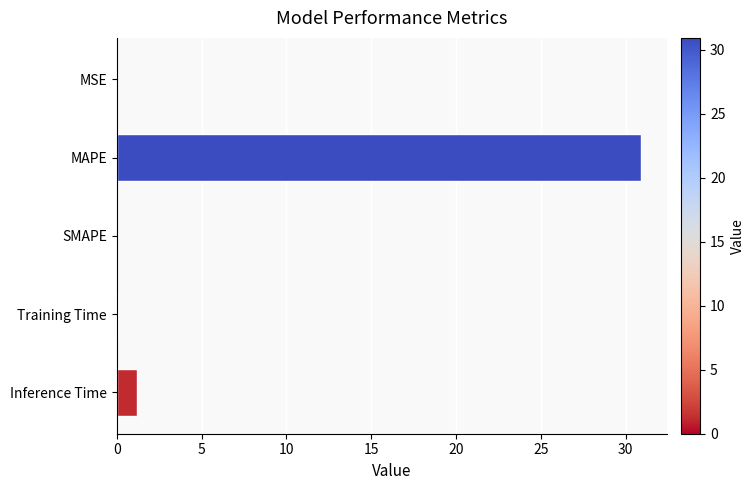

What is the sum of the values at SMAPE and Inference Time?

1.2